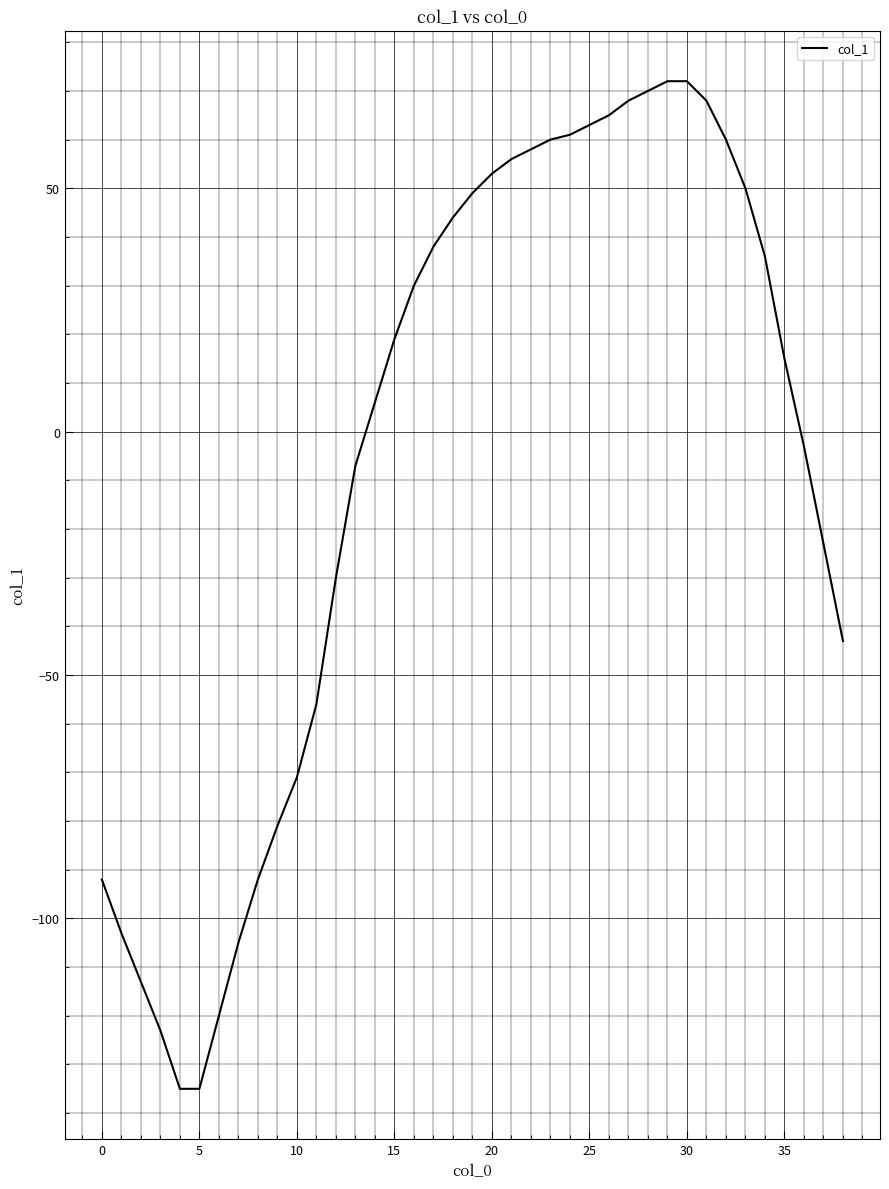

What is the maximum value shown in the chart?

72